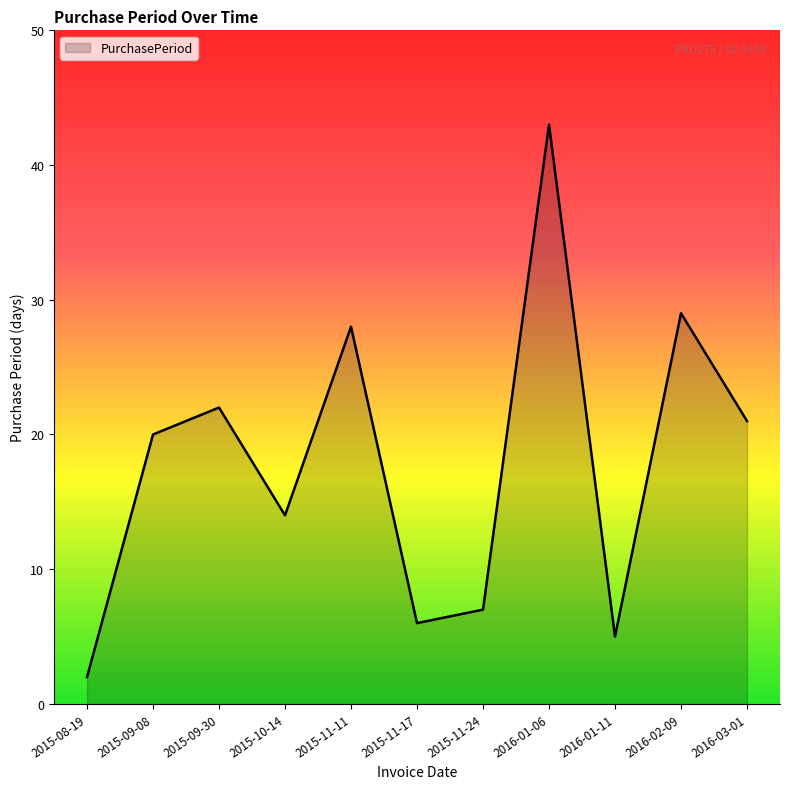

Reading left to right, extract all data points from this chart.

2015-08-19=2	2015-09-08=20	2015-09-30=22	2015-10-14=14	2015-11-11=28	2015-11-17=6	2015-11-24=7	2016-01-06=43	2016-01-11=5	2016-02-09=29	2016-03-01=21